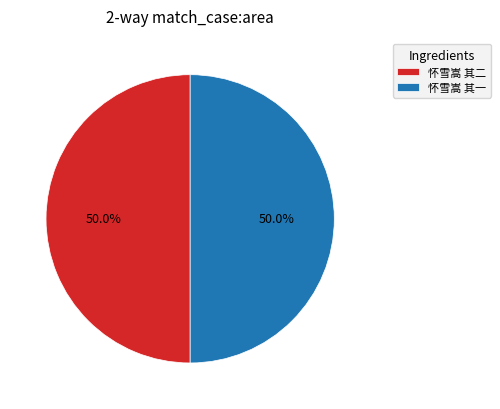

The 怀雪嵩 其二 slice represents 50% of the pie. True or false?

True